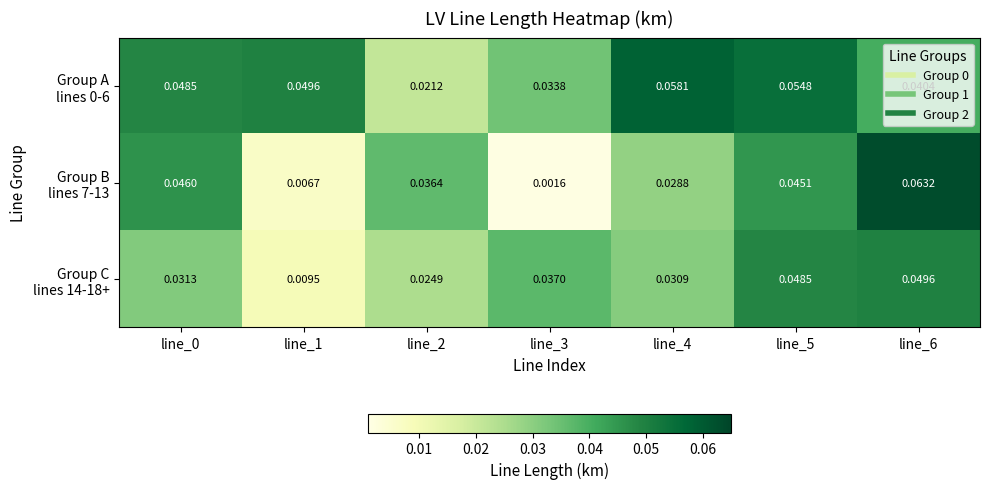

At which category is the sum across all series the highest?

line_6